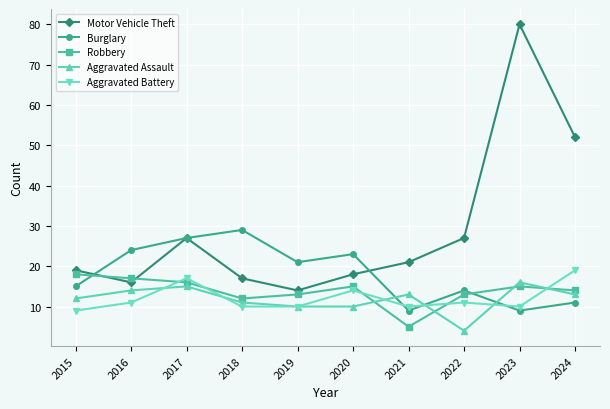

Is this an area chart (filled region under the line)?

No